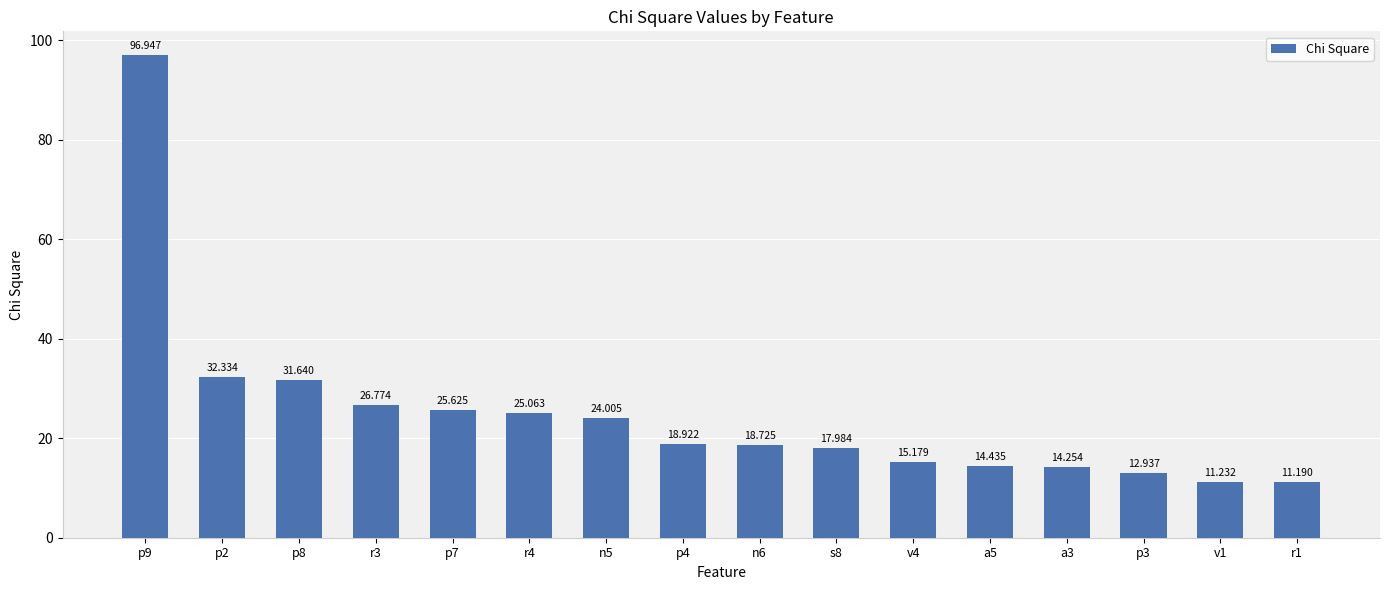

Reading right to left, what are all the values shown in this chart?

r1=11.2	v1=11.2	p3=12.9	a3=14.3	a5=14.4	v4=15.2	s8=18.0	n6=18.7	p4=18.9	n5=24.0	r4=25.1	p7=25.6	r3=26.8	p8=31.6	p2=32.3	p9=96.9